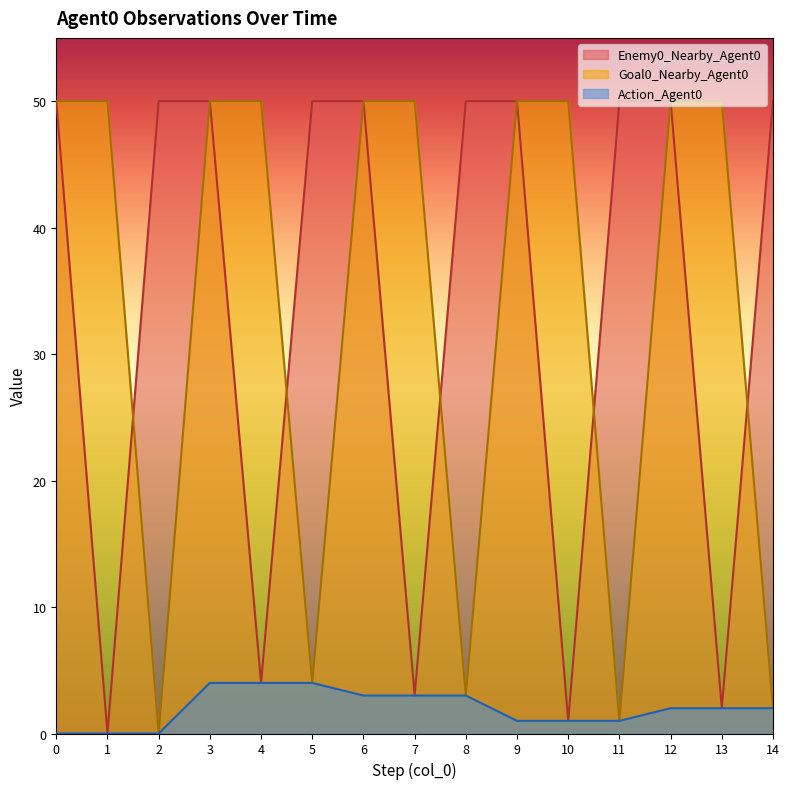

Rank the series by their maximum value, from highest to lowest.

Enemy0_Nearby_Agent0, Goal0_Nearby_Agent0, Action_Agent0